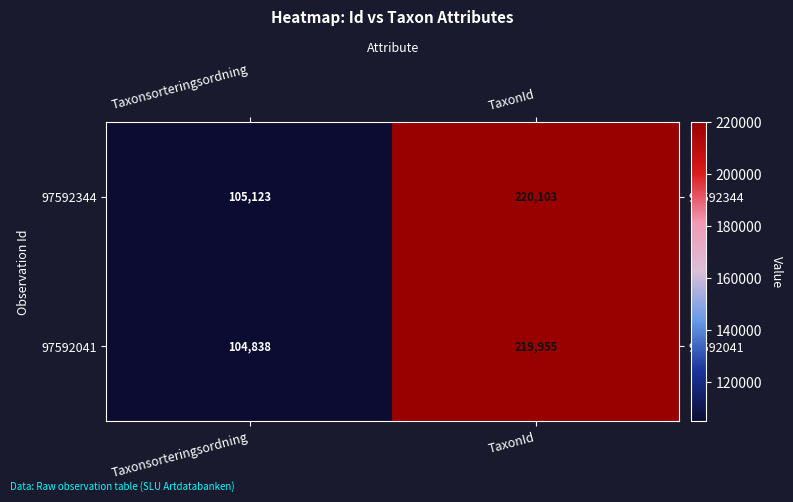

The 97592041 series shows 104838 at Taxonsorteringsordning. True or false?

True